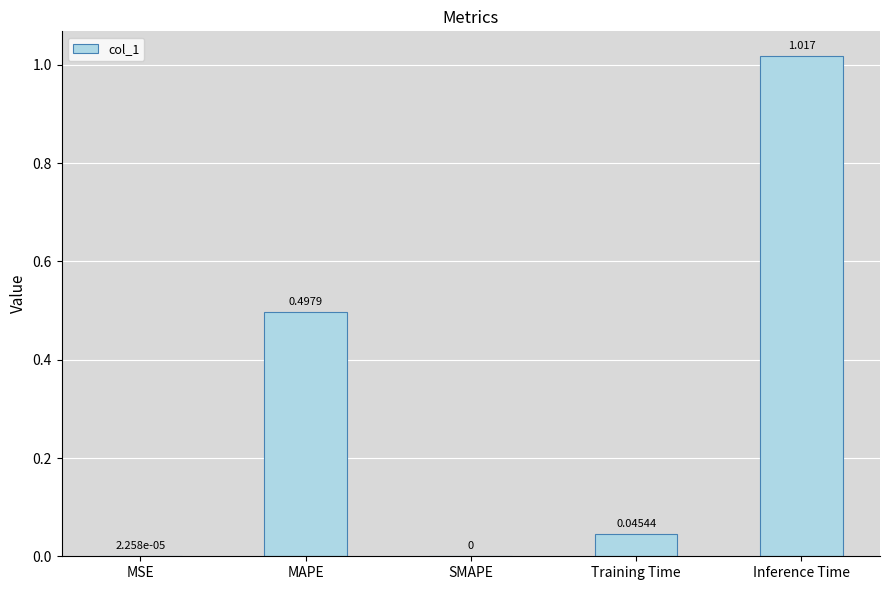

Which label corresponds to the largest value in the chart?

Inference Time